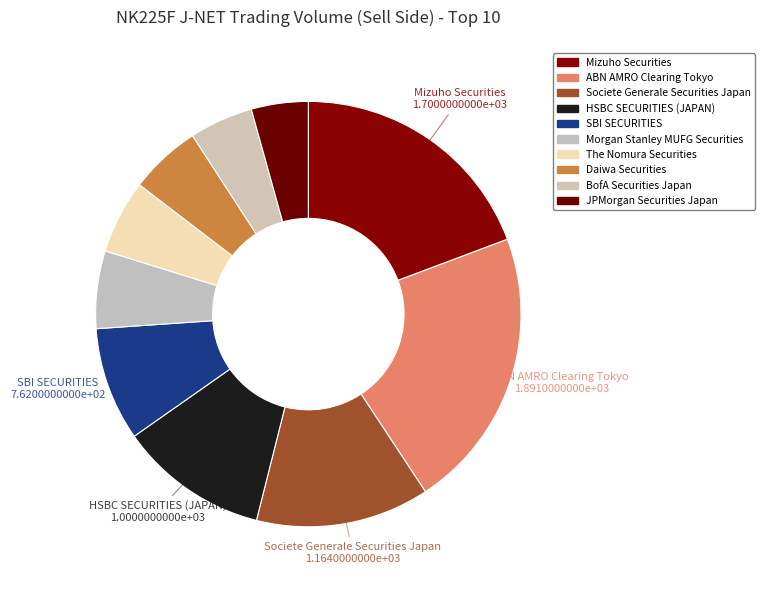

The Mizuho Securities slice represents 19% of the pie. True or false?

True